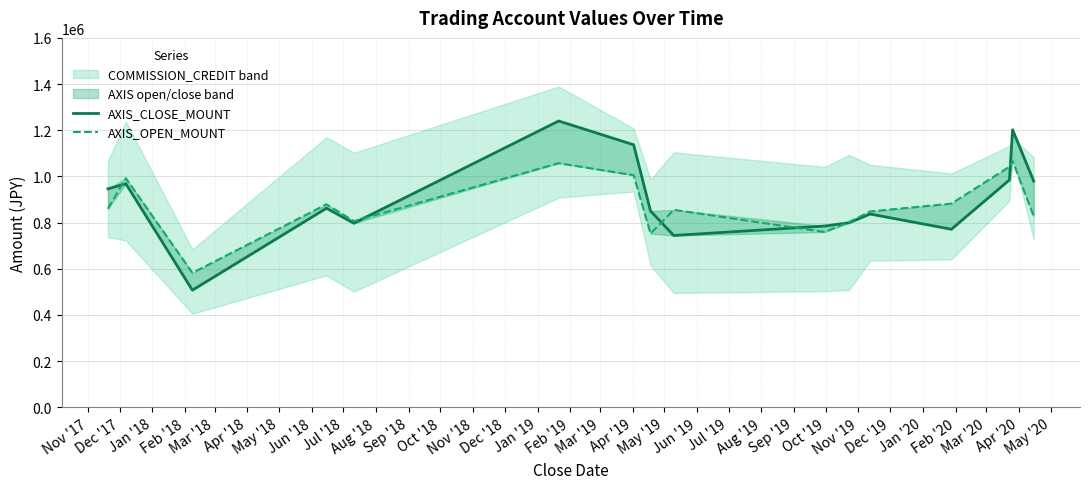

What is the spread (max minus min) of values at Dec '17?

24000